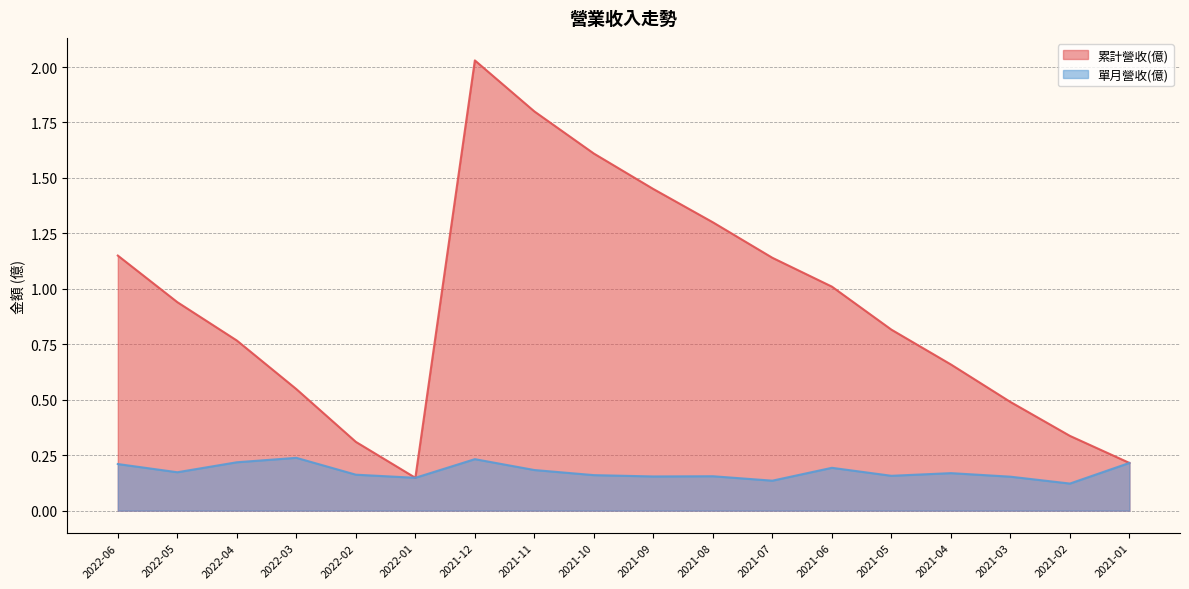

Where is 累計營收(億) nearest to the value 1?

2021-06